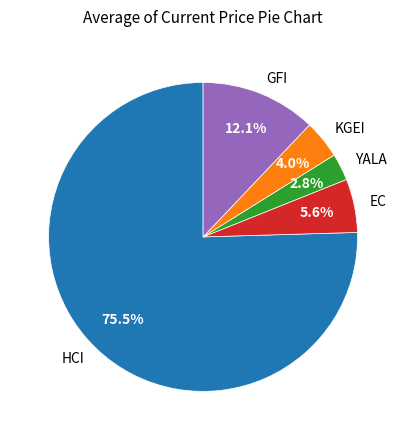

How many segments does this pie chart have?

5